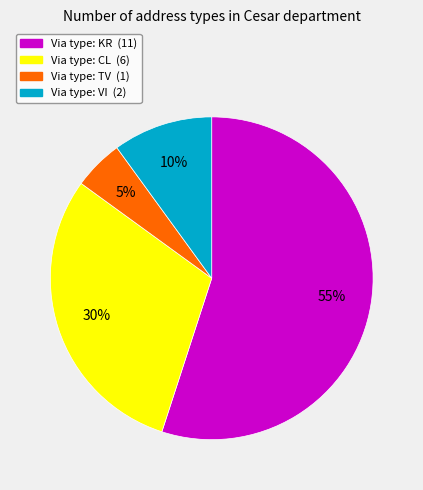

To the nearest percent, what is the average slice percentage?

25%